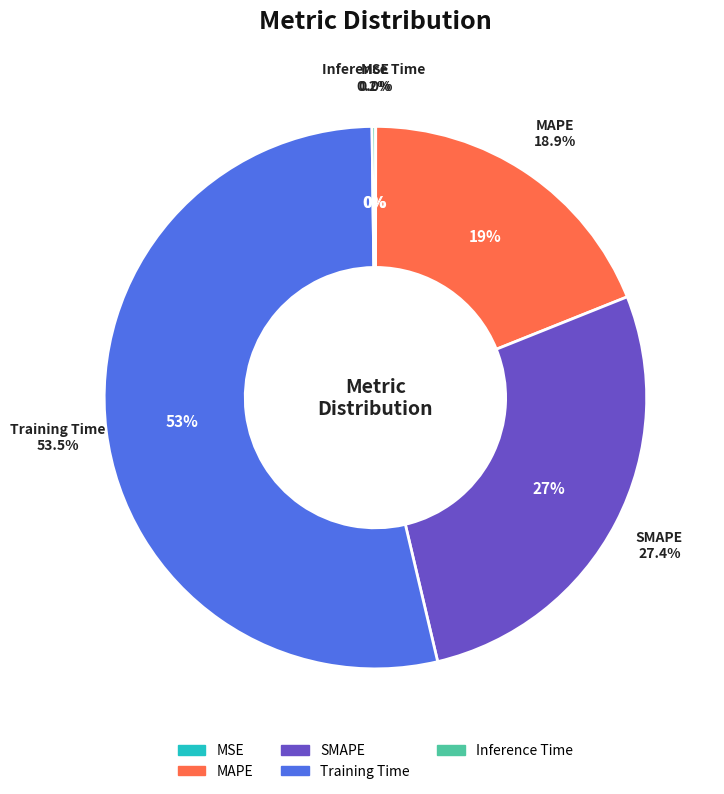

Which slice represents more than half of the pie?

Training Time